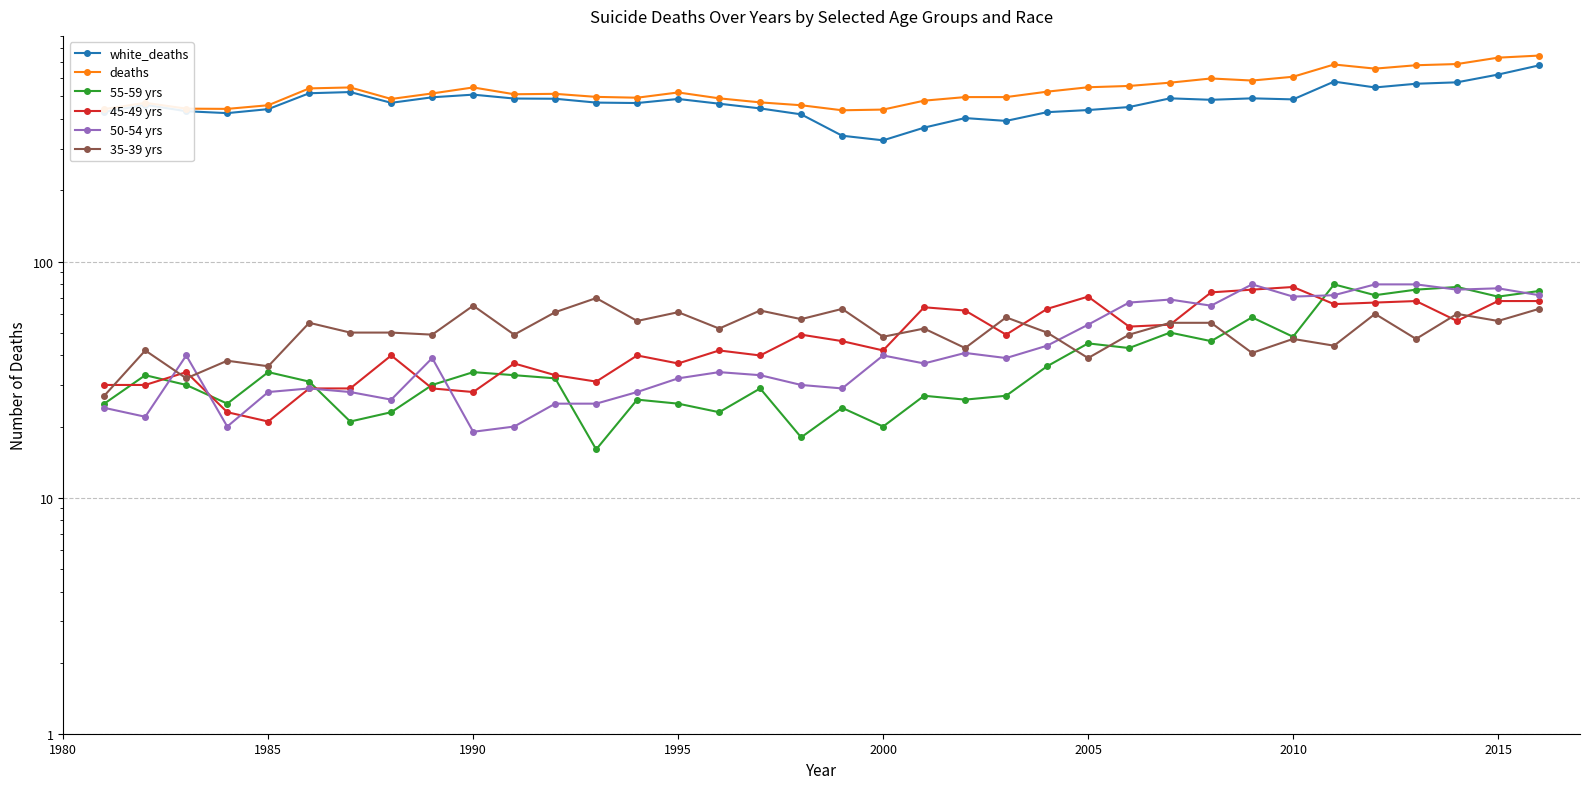

True or false: white_deaths and deaths cross at least once.

False